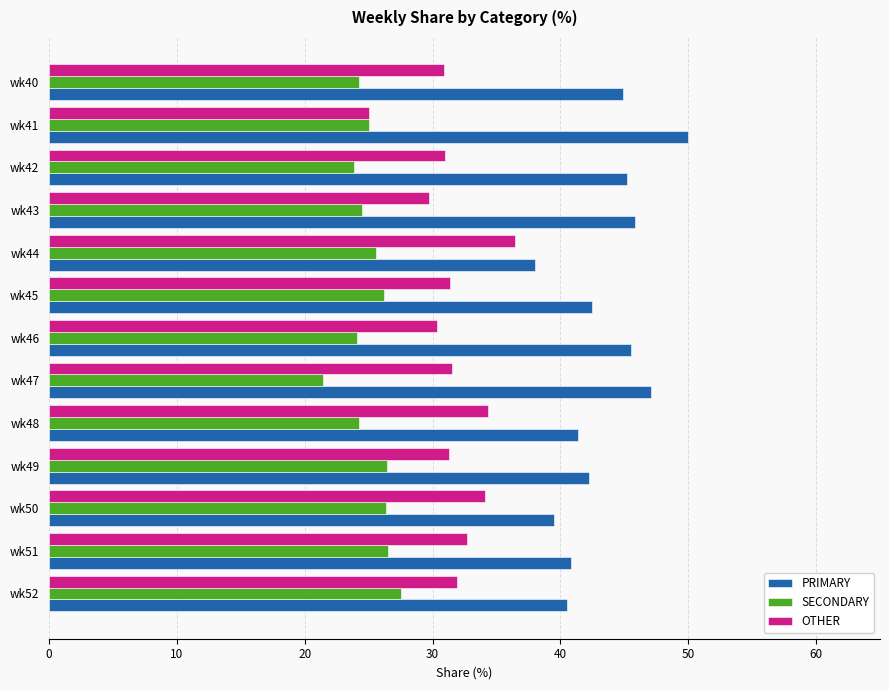

What is the sum of all PRIMARY values?

563.6